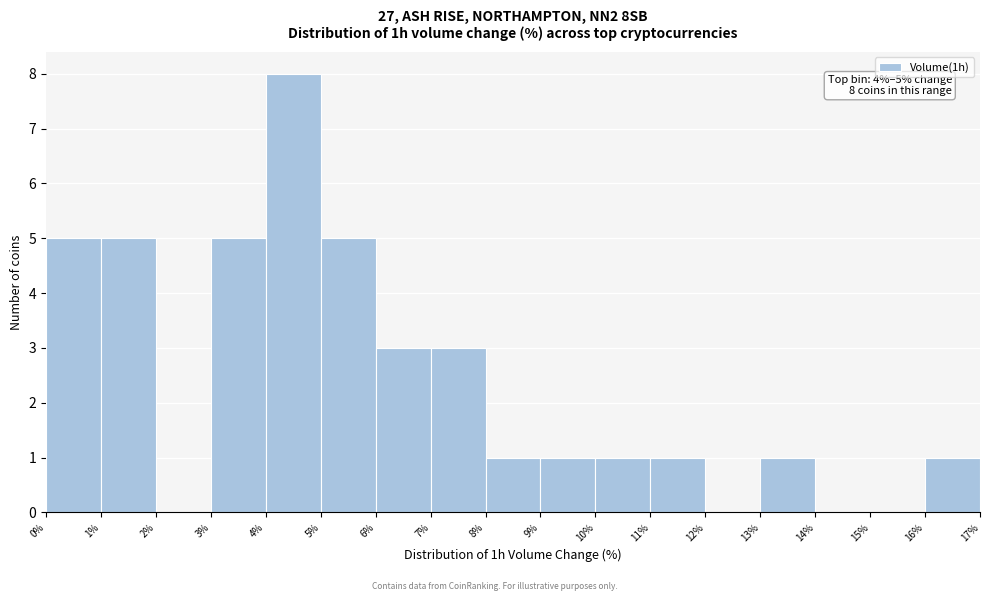

Over which range of the x-axis is the bar tallest?

4% to 5%